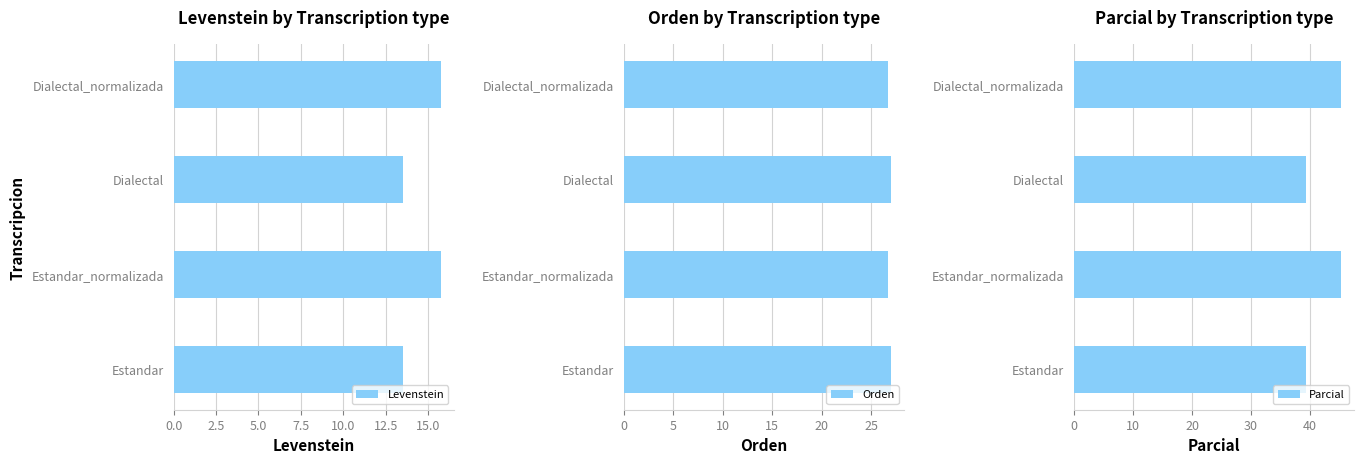

What is the difference between the second highest and second lowest values in the Parcial series?

6.0